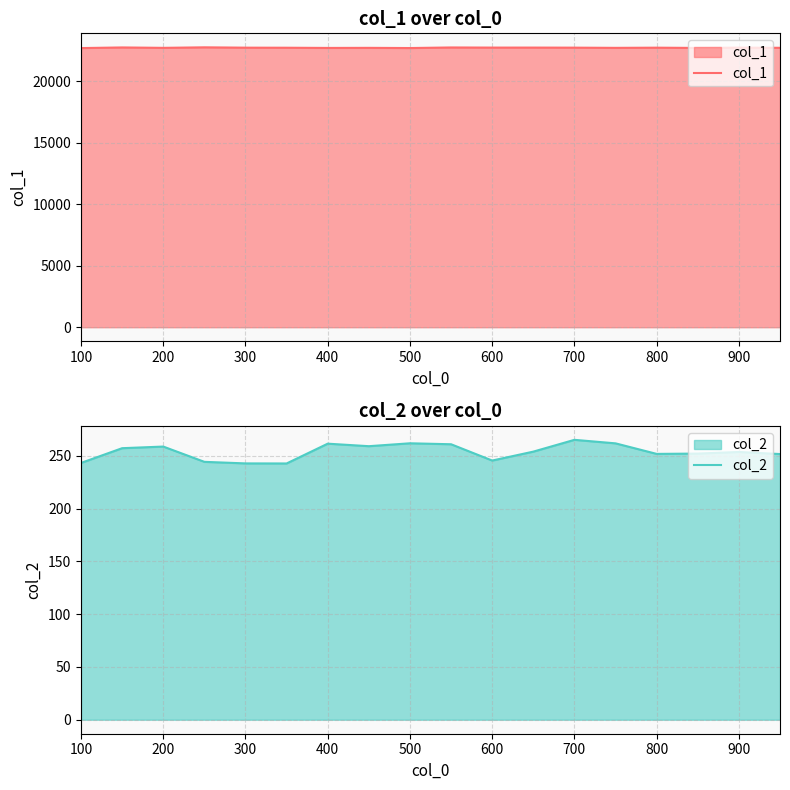

What is the lowest value of the col_1 series?

22691.3